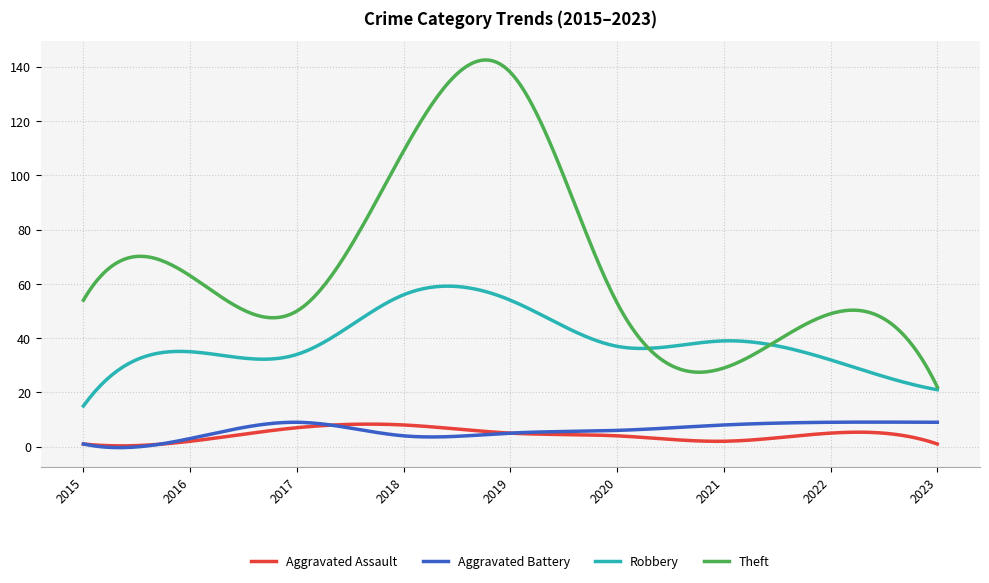

What is the maximum value for Aggravated Battery?

9.1